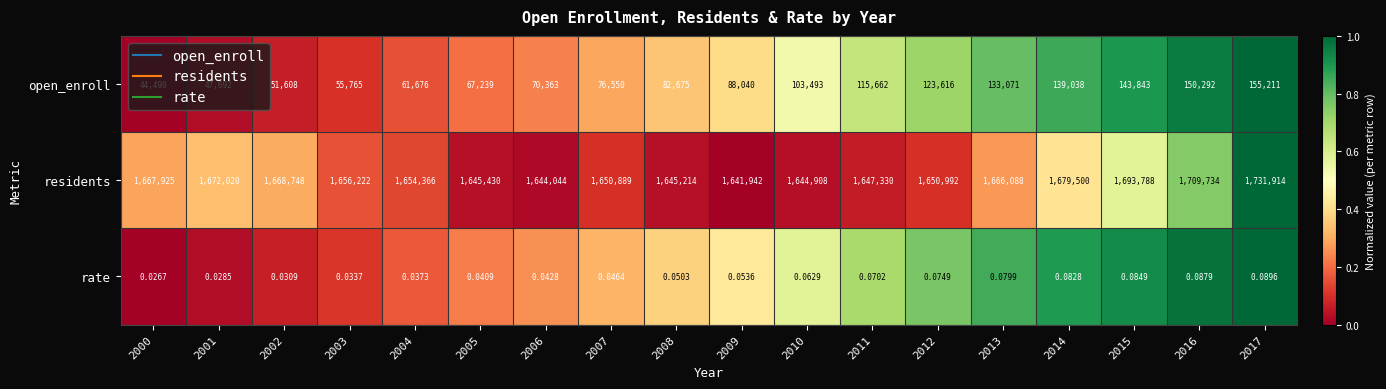

Which label corresponds to the smallest value in the chart?

2000